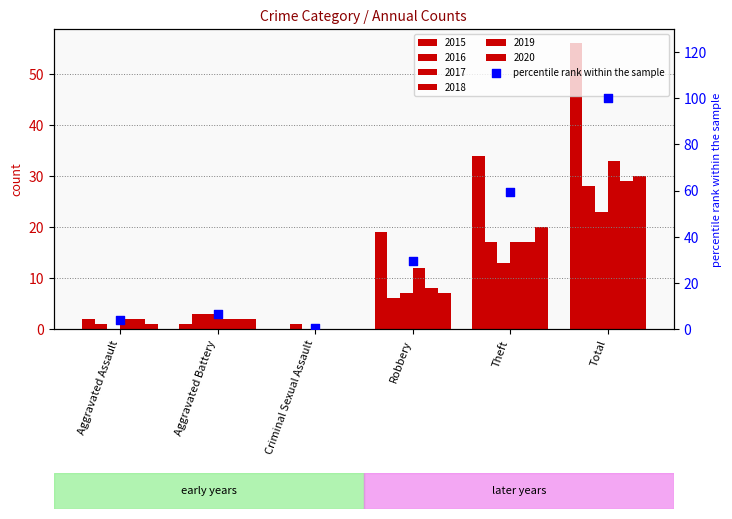

What is the change in value from Aggravated Battery to Theft?

+52.8